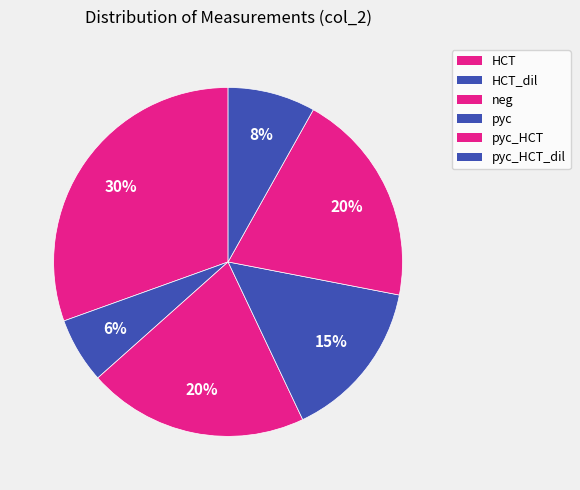

Do HCT_dil and pyc_HCT_dil together represent more than half of the pie?

No